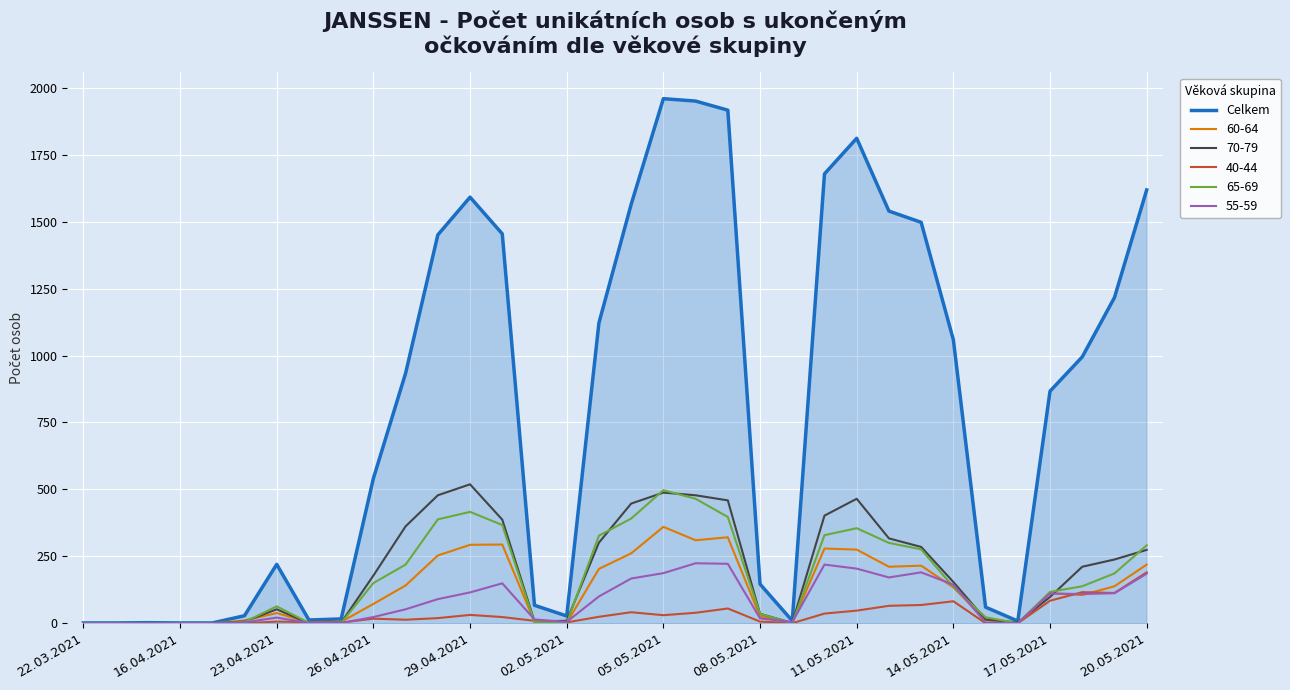

Which series has the widest spread of values?

Celkem